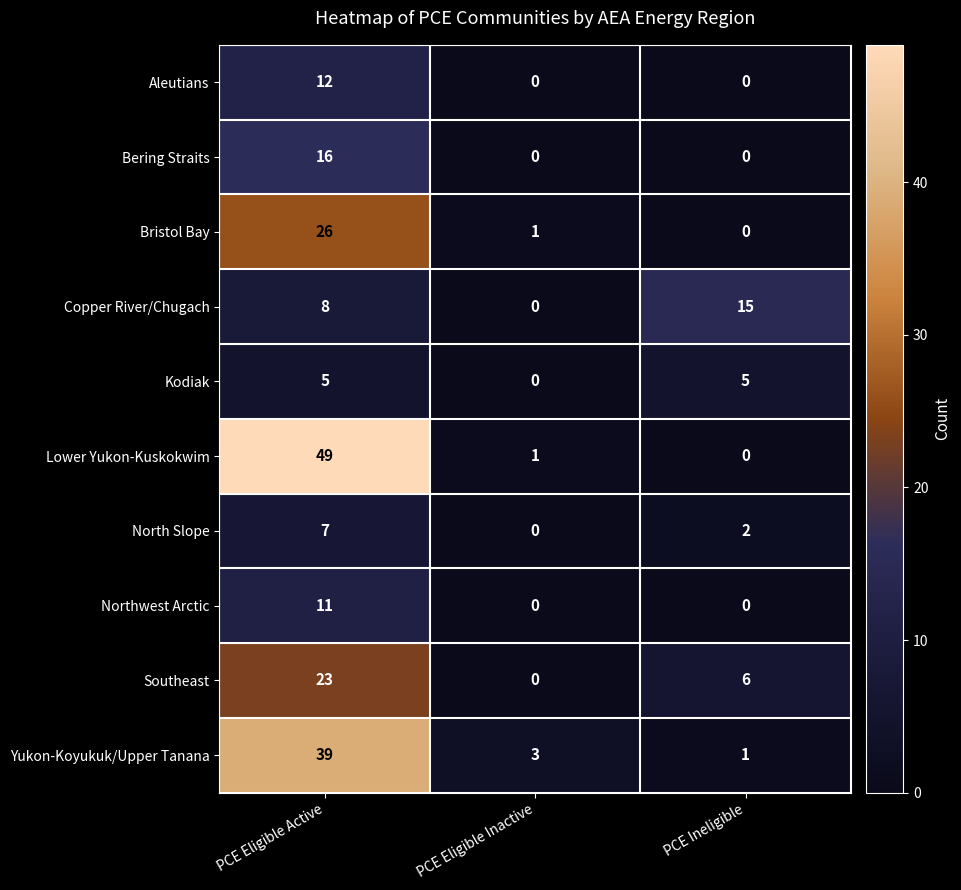

List the series in order of their peak value, lowest first.

Kodiak, North Slope, Northwest Arctic, Aleutians, Copper River/Chugach, Bering Straits, Southeast, Bristol Bay, Yukon-Koyukuk/Upper Tanana, Lower Yukon-Kuskokwim